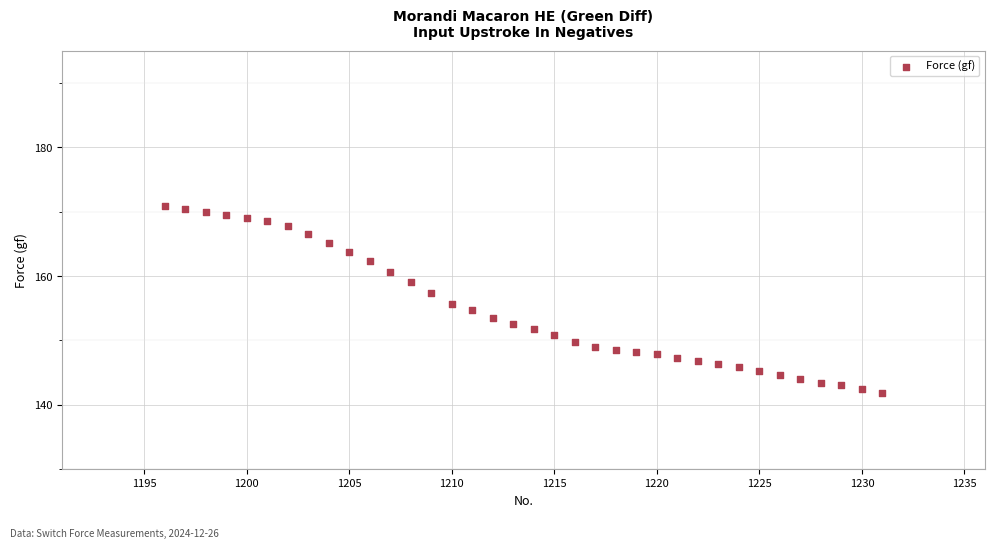

What is the range of X values (max minus min)?

35.0